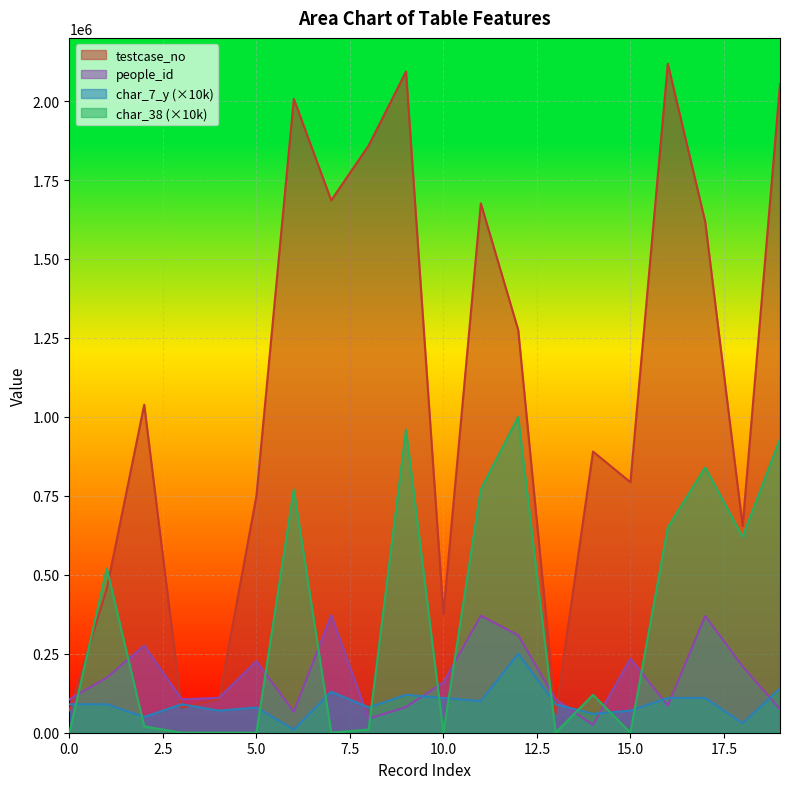

Where is char_38 nearest to the value 500000?

1